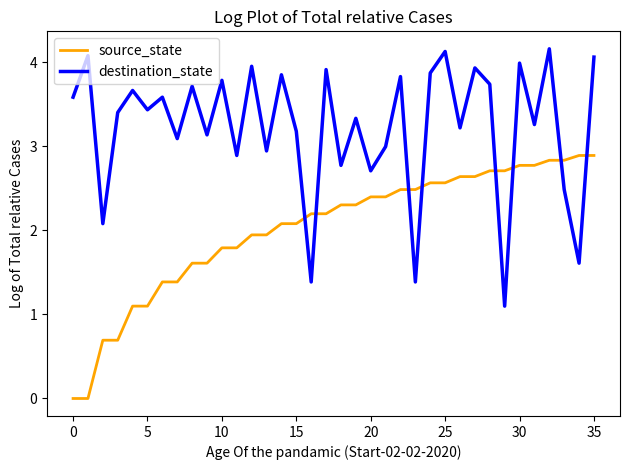

How many intersections are there between source_state and destination_state?

8